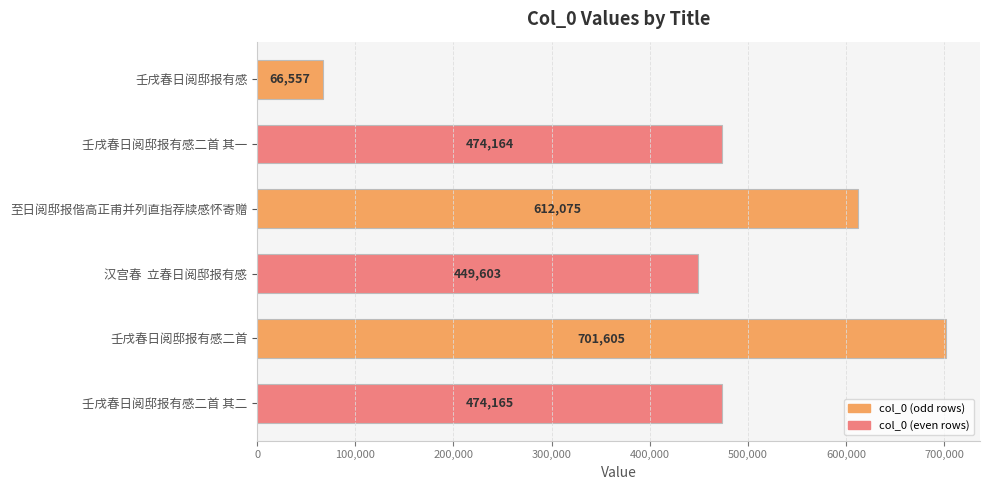

Does the chart contain any negative values?

No